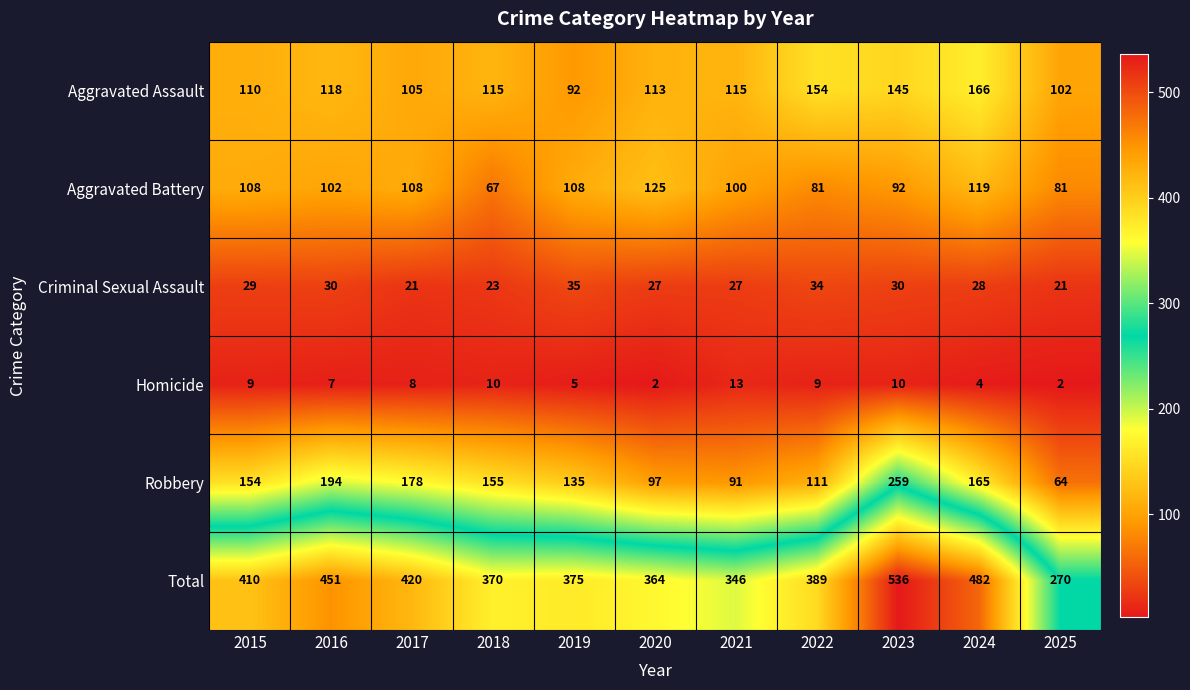

What is the spread (max minus min) of values at 2021?

333